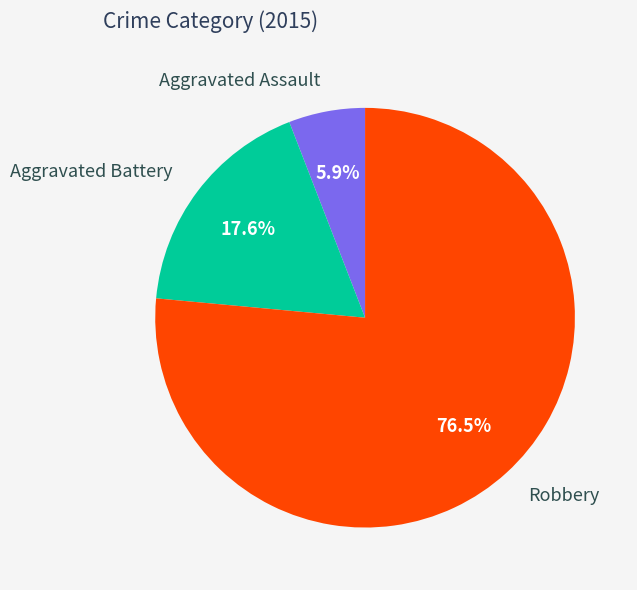

The Robbery slice represents 84% of the pie. True or false?

False